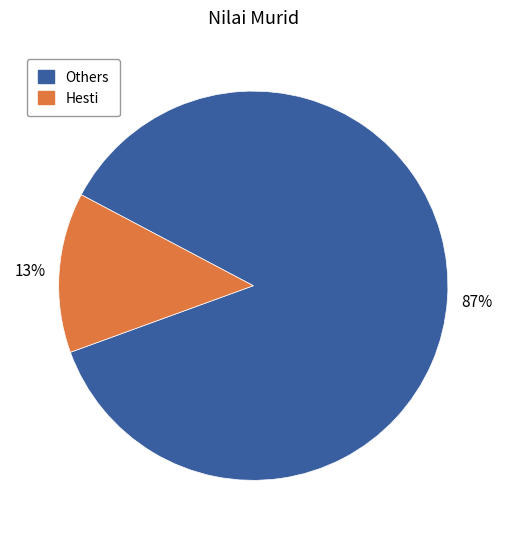

Which category has the biggest portion of the pie?

Others